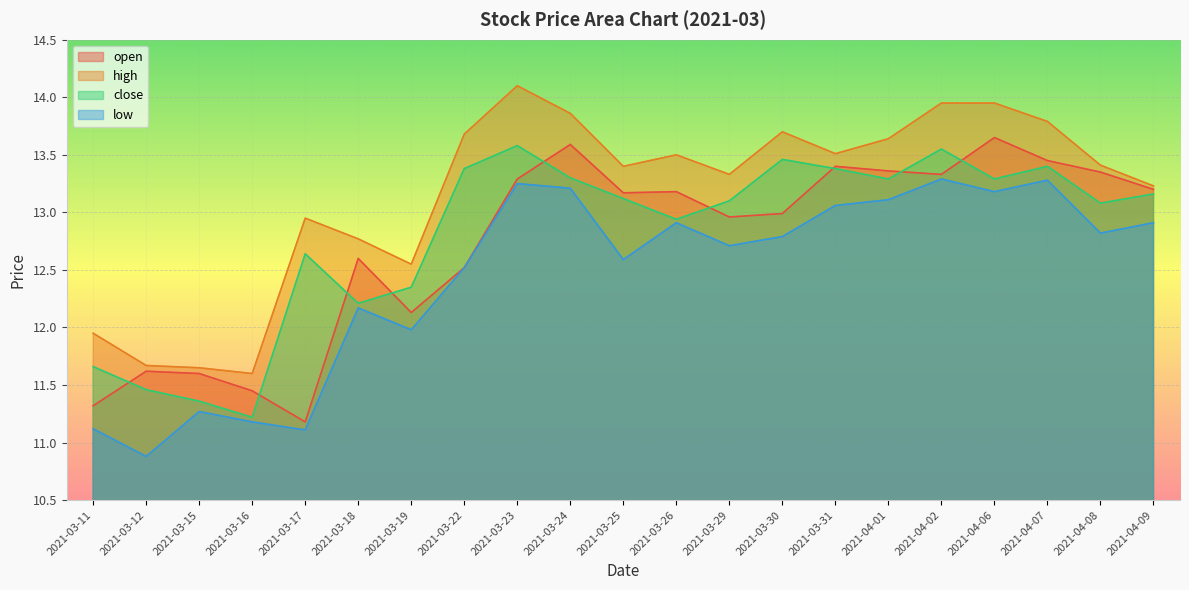

Which category has the highest value in the close series?

2021-03-23